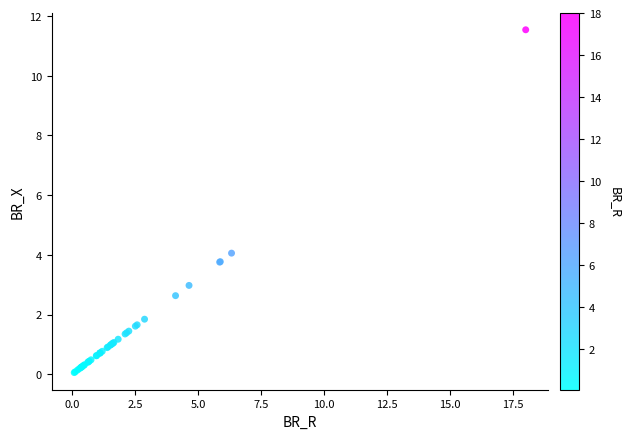

What Y value in the scatter plot is closest to 5?

4.1